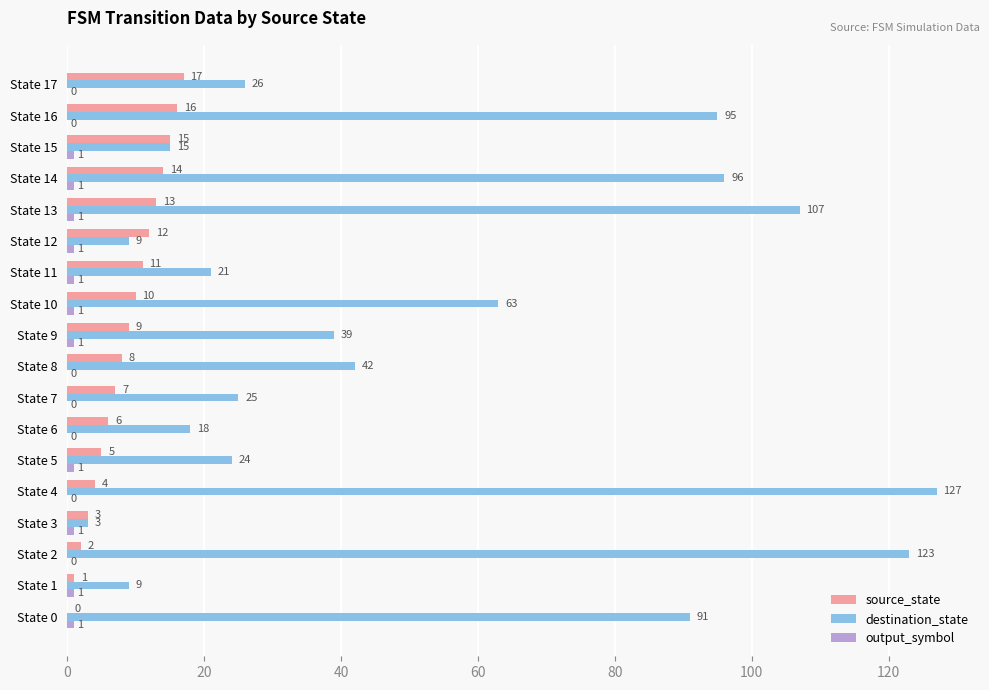

The value of destination_state at State 9 is 39. True or false?

True